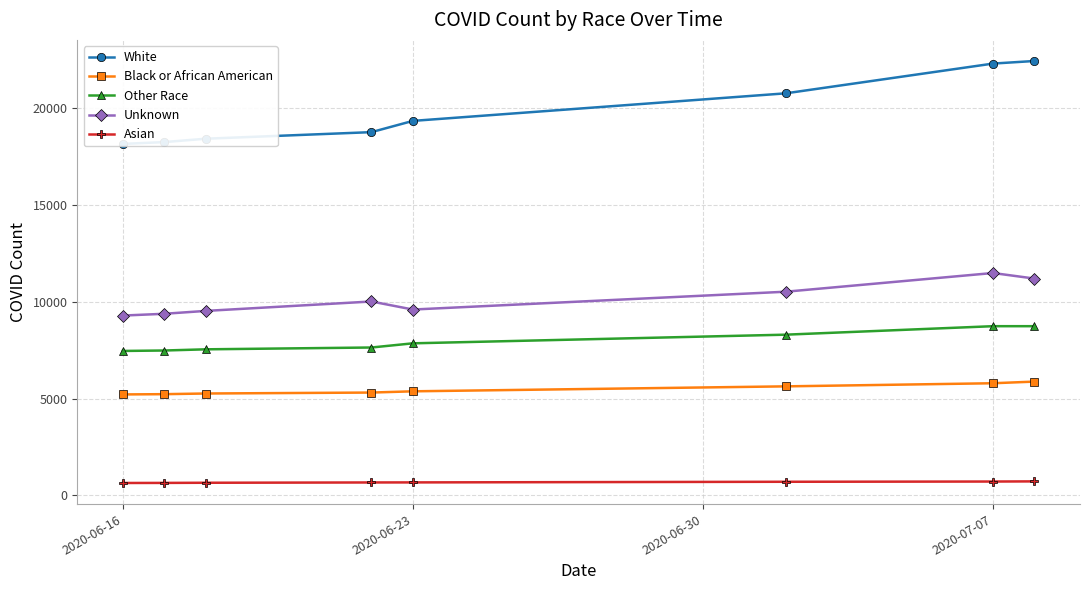

What is the minimum value for Other Race?

7466